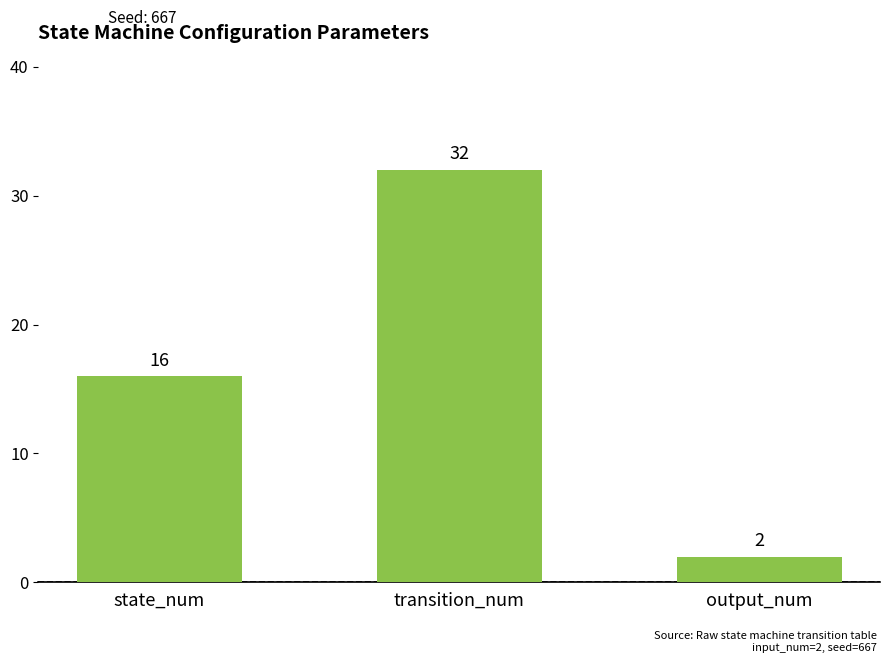

What is the difference between the values at transition_num and state_num?

16